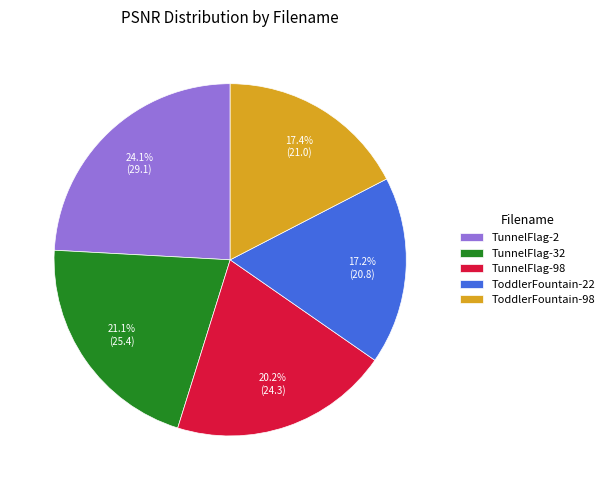

What is the ratio of the value at TunnelFlag-32 to the value at ToddlerFountain-98?

1.2